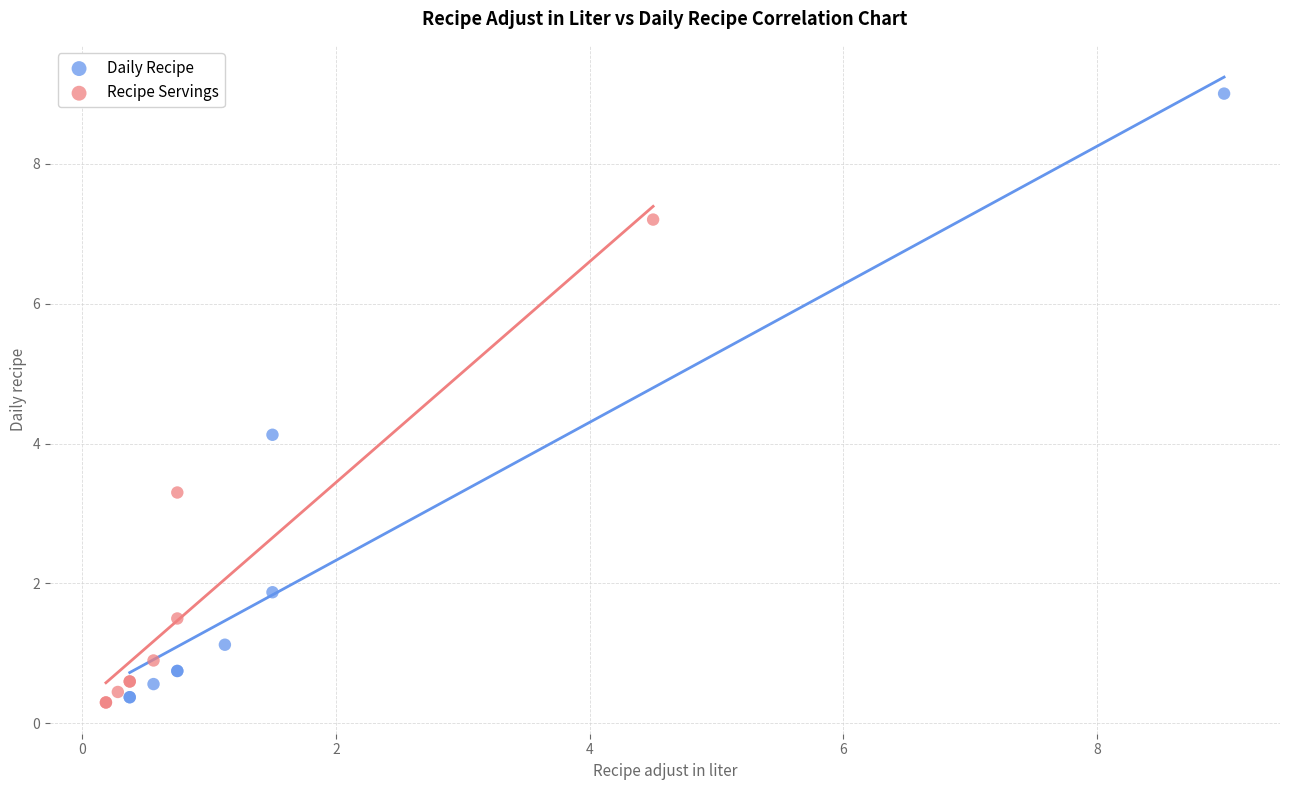

Which series has the widest spread of Y values?

Daily Recipe